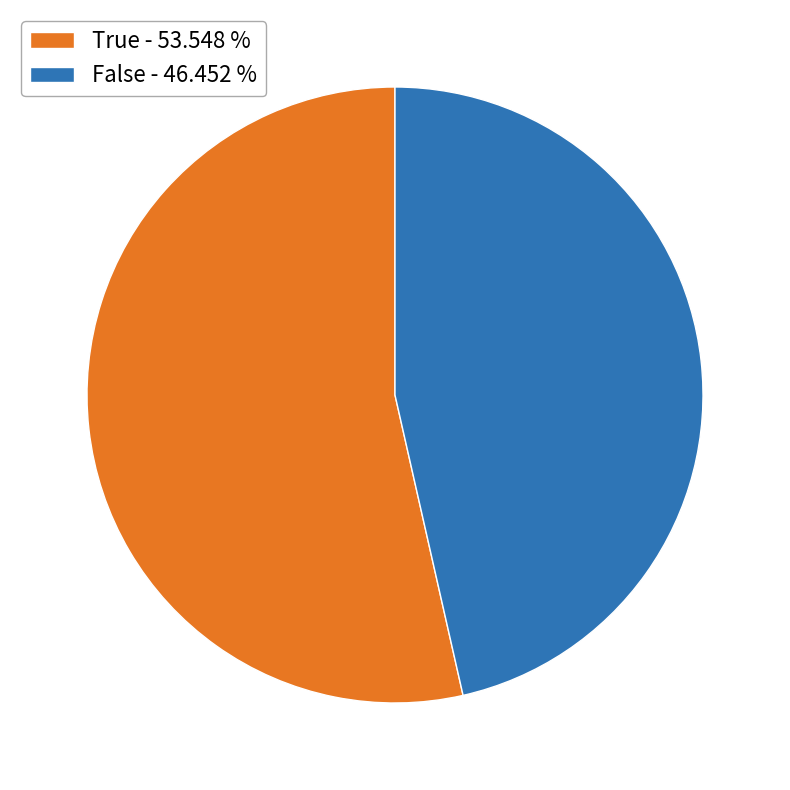

True or false: True accounts for 59% of the total.

False